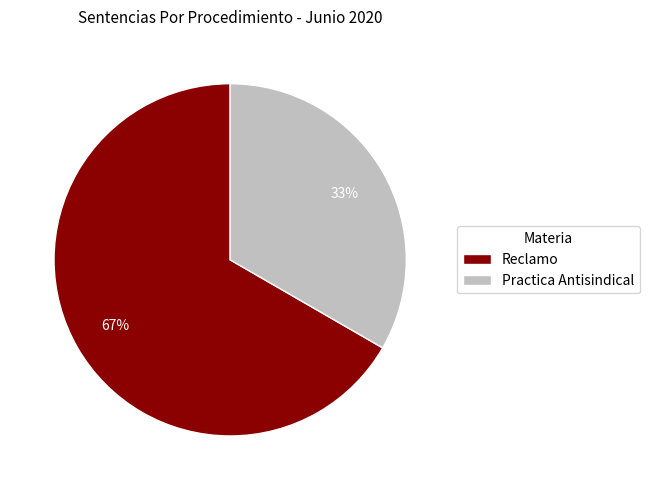

Count the number of slices in the pie.

2